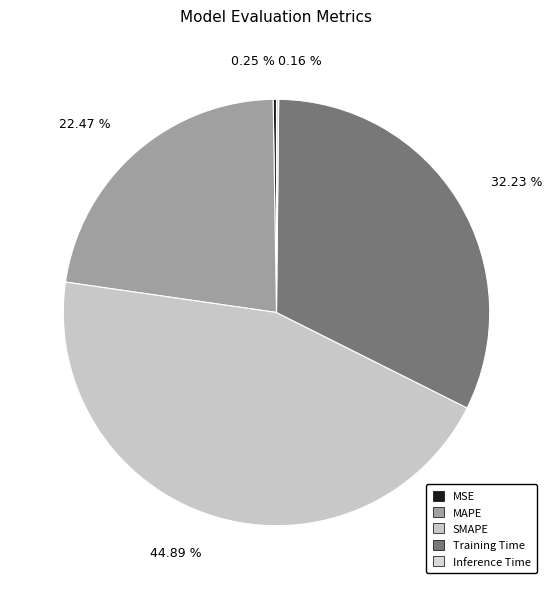

Rank the categories by value from highest to lowest.

SMAPE, Training Time, MAPE, MSE, Inference Time